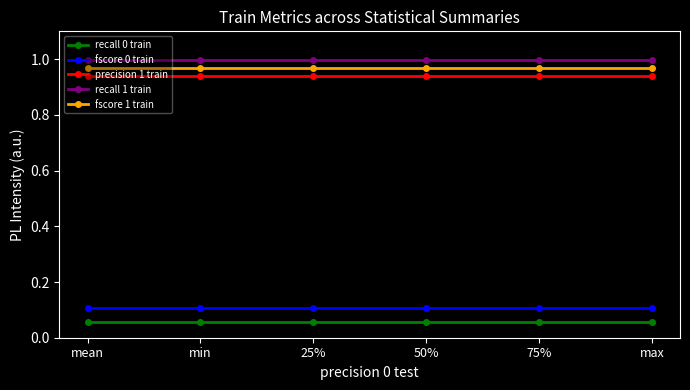

True or false: precision 1 train and recall 0 train cross at least once.

False